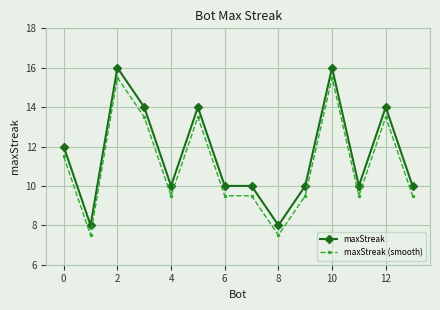

Does the chart display data point markers on the line(s)?

Yes